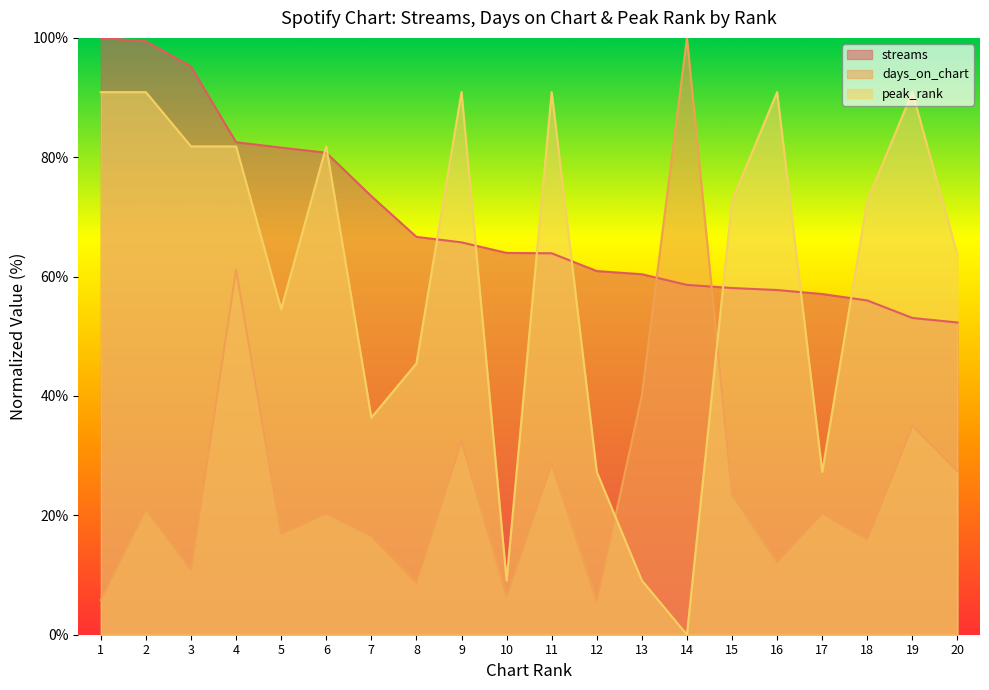

The streams series shows 99.4 at 2. True or false?

True